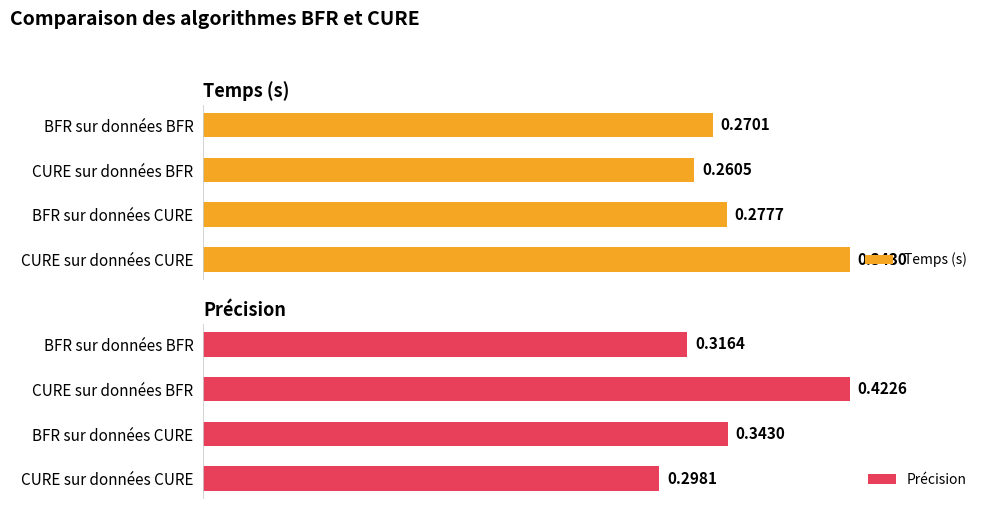

At which label does Temps (s) reach its minimum?

CURE sur données BFR